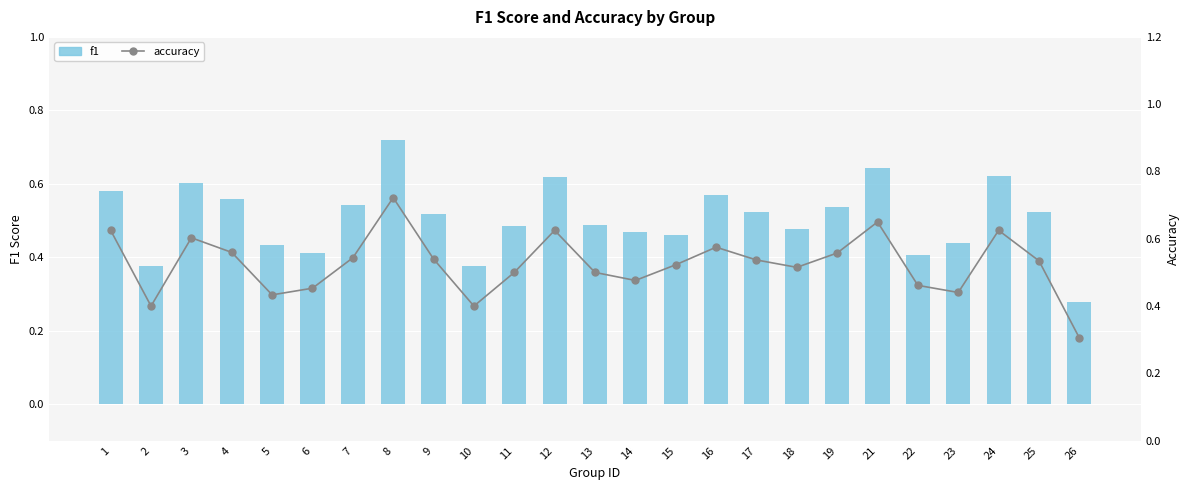

What is the sum of all f1 values?

12.6